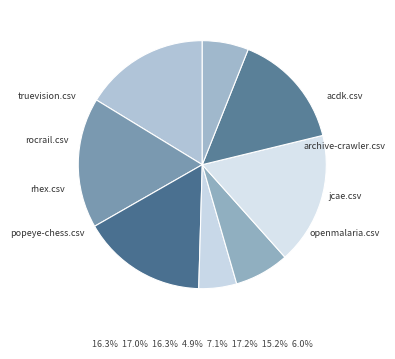

Combined, what portion of the pie is rocrail.csv and jcae.csv?

31.4%